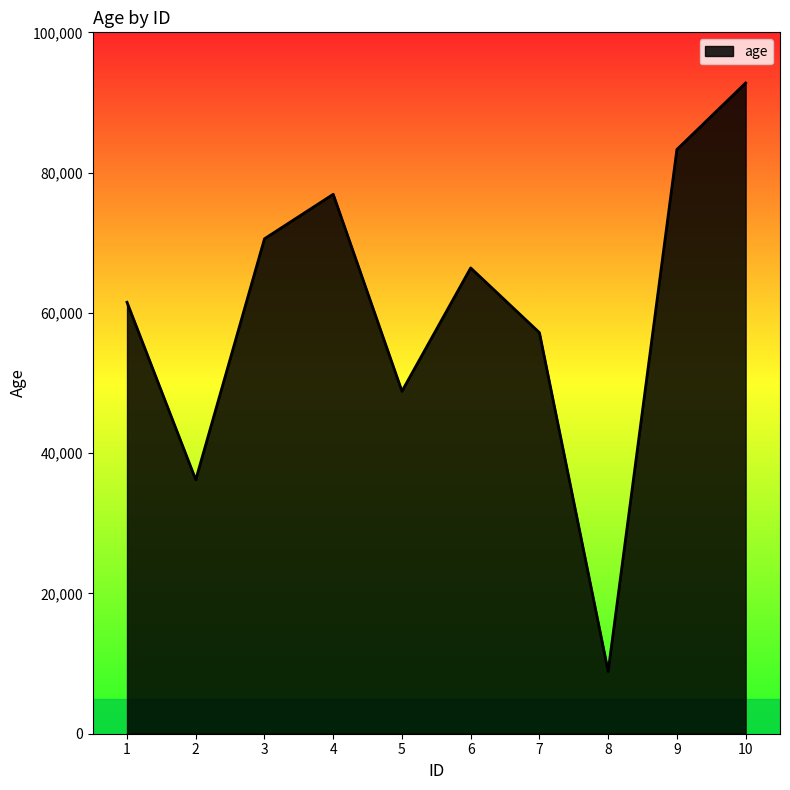

List the labels in order of value, largest first.

10, 9, 4, 3, 6, 1, 7, 5, 2, 8